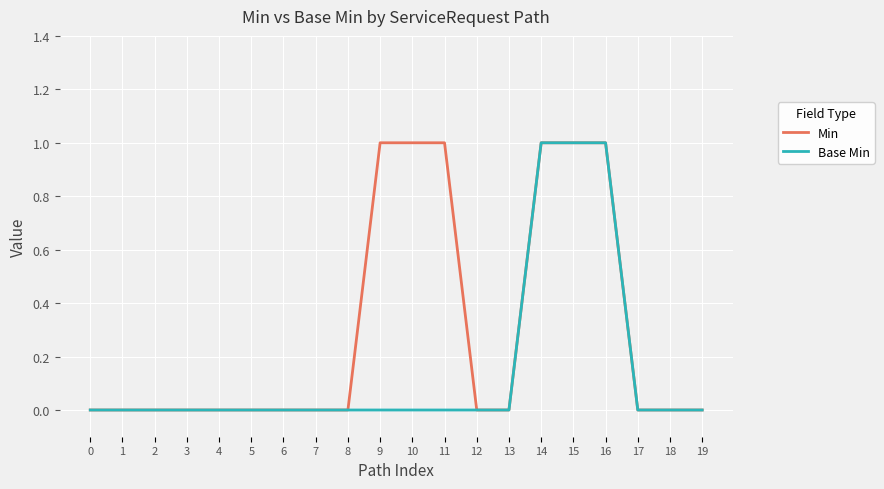

Reading right to left, what are all the values shown in this chart?

Min: 0	0	0	1	1	1	0	0	1	1	1	0	0	0	0	0	0	0	0	0
Base Min: 0	0	0	1	1	1	0	0	0	0	0	0	0	0	0	0	0	0	0	0